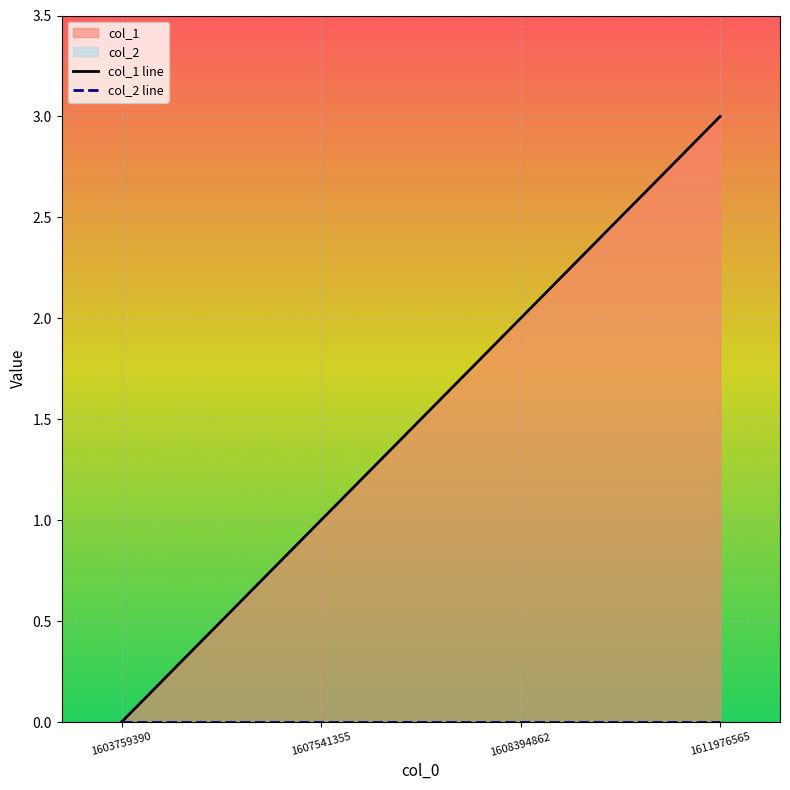

At how many categories does at least one series exceed 0?

3